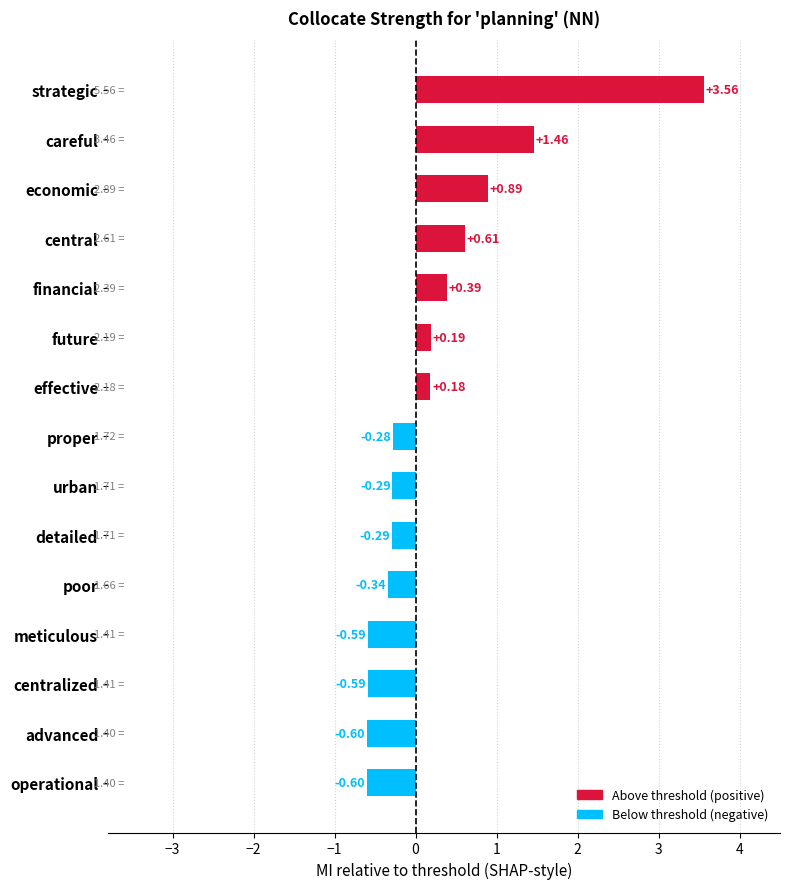

At which category does the chart reach its peak across all series?

strategic